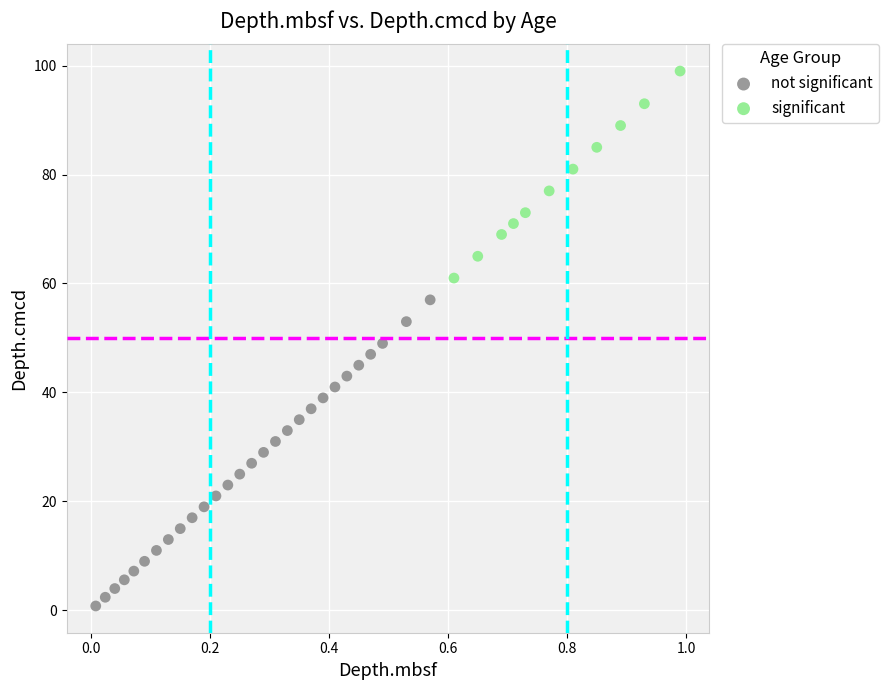

Which series contains the lowest Y value?

not significant